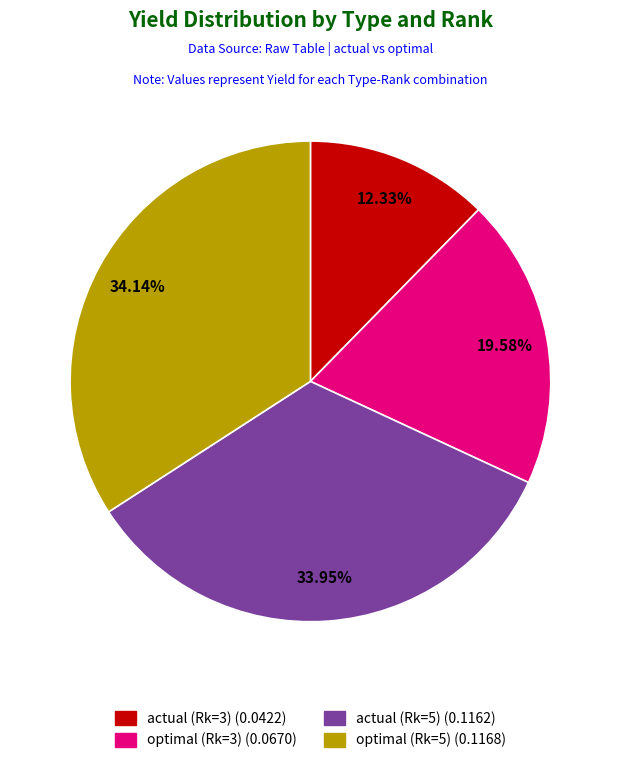

To the nearest percent, what is the average slice percentage?

25%